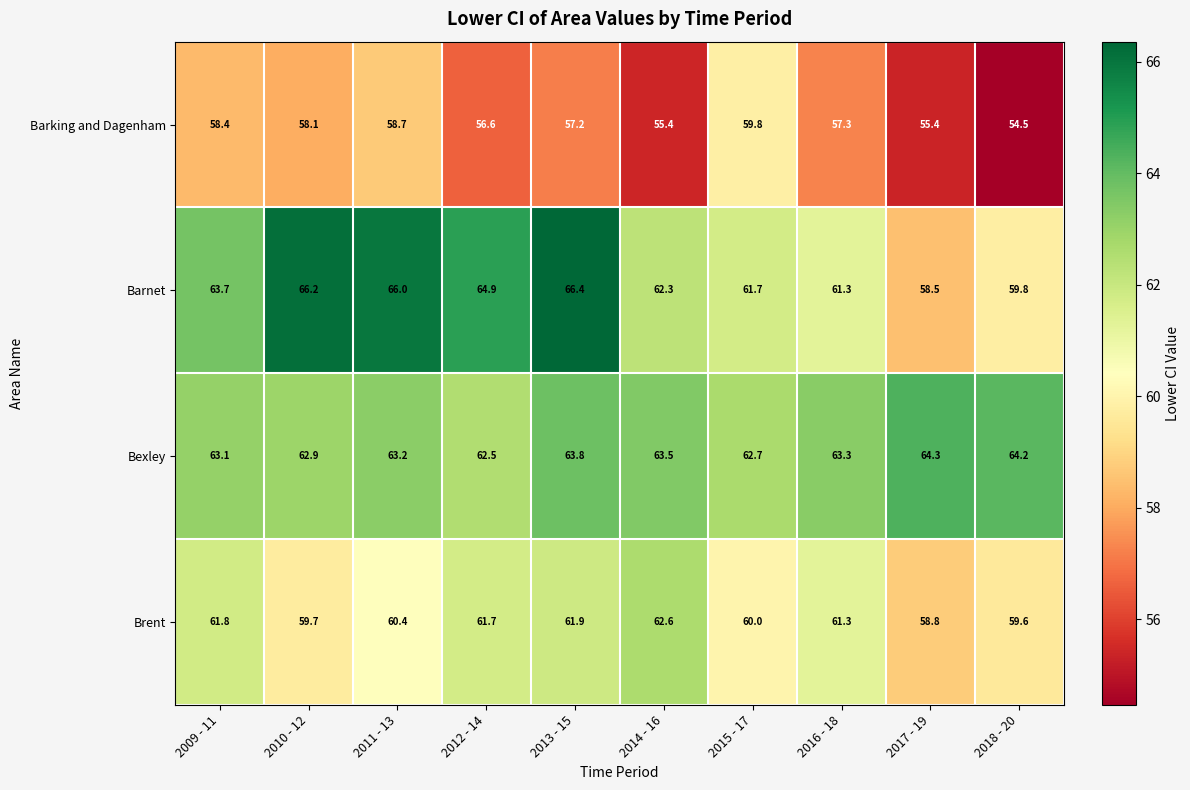

What is the minimum value shown in the chart?

54.5